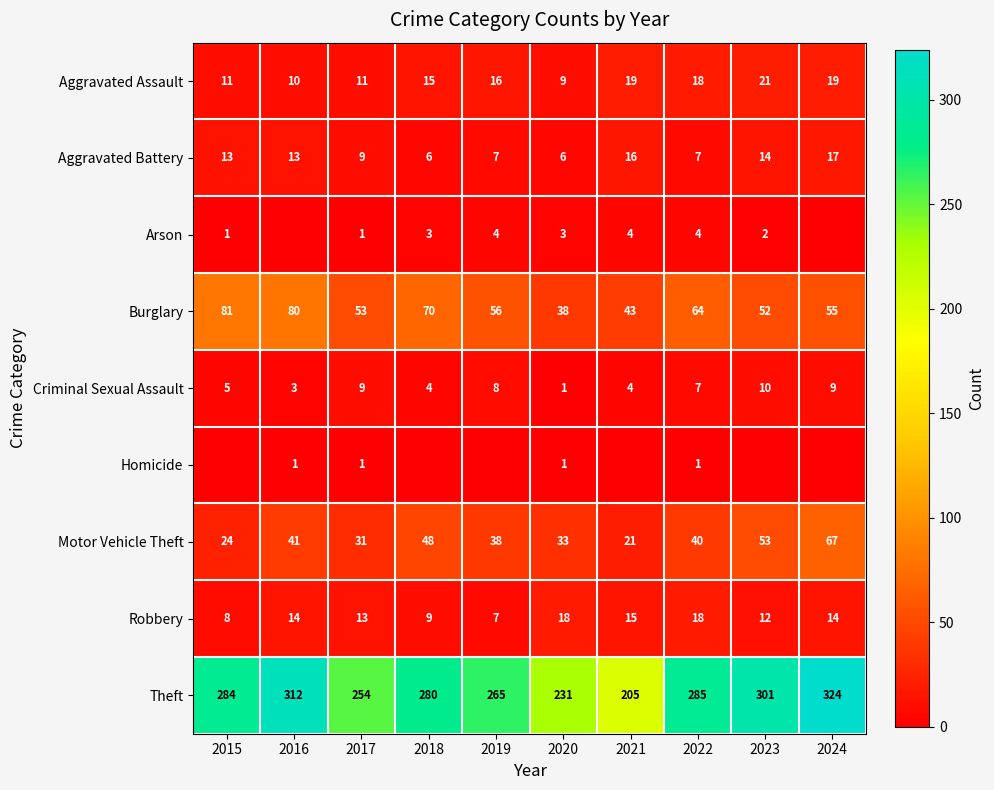

Which category has the lowest value in the Aggravated Assault series?

2020